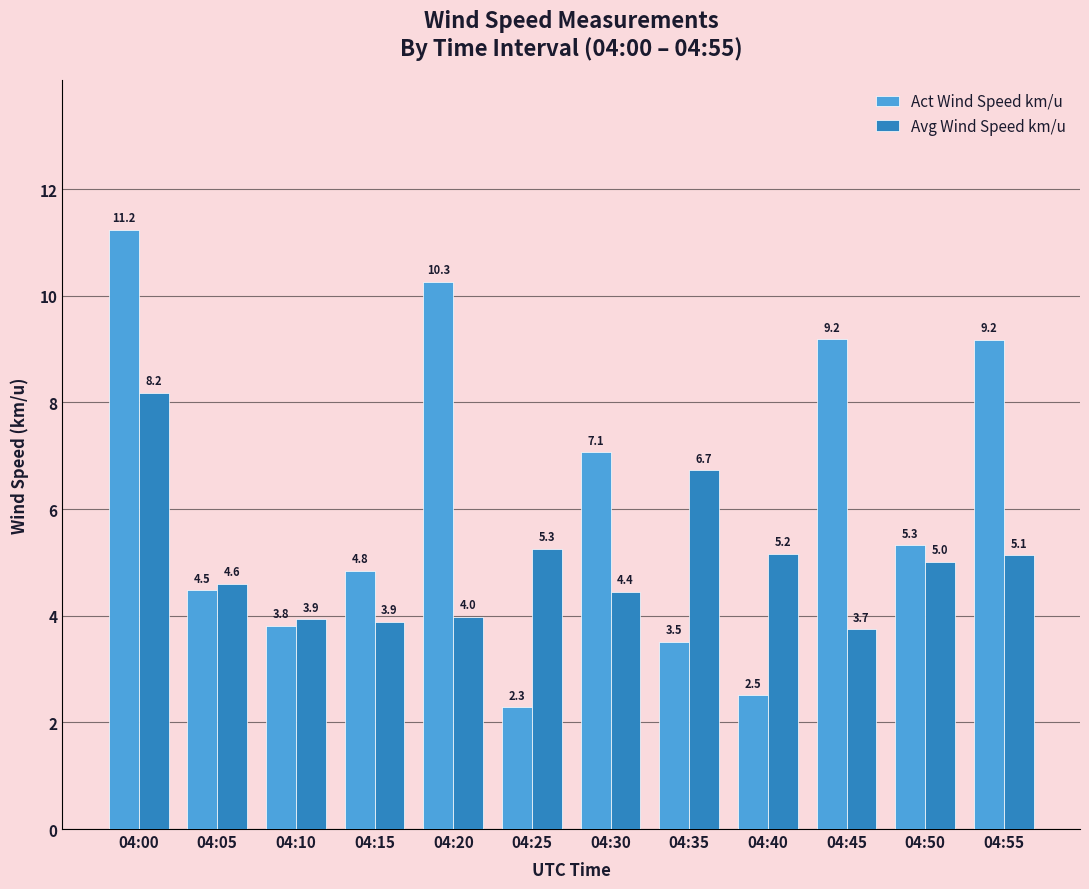

Which series has the largest range (max minus min)?

Act Wind Speed km/u